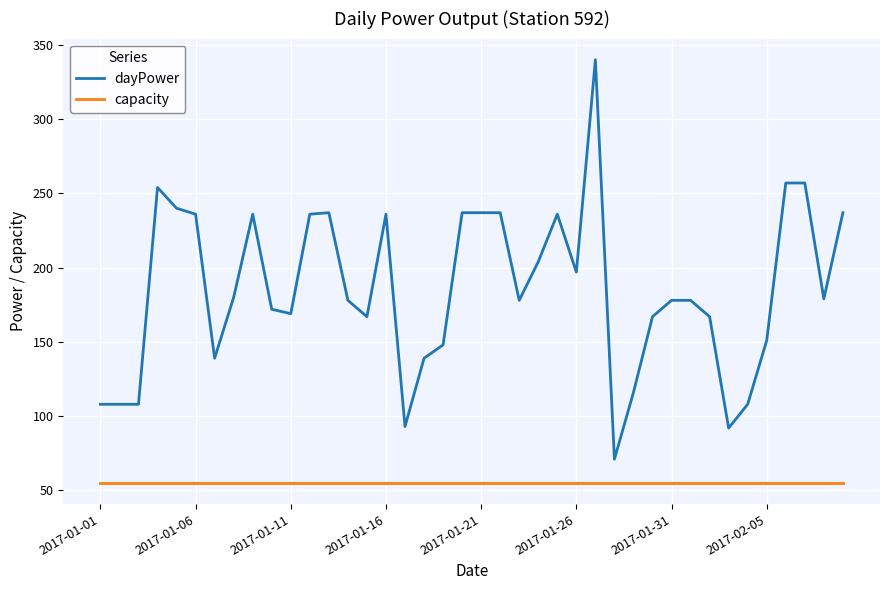

Which series has the largest total across all categories?

dayPower